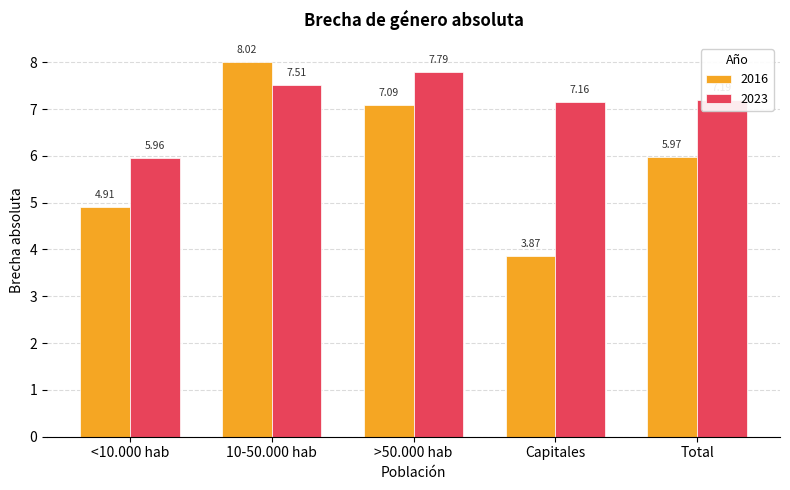

What is the difference between the 2016 values at Capitales and <10.000 hab?

1.0